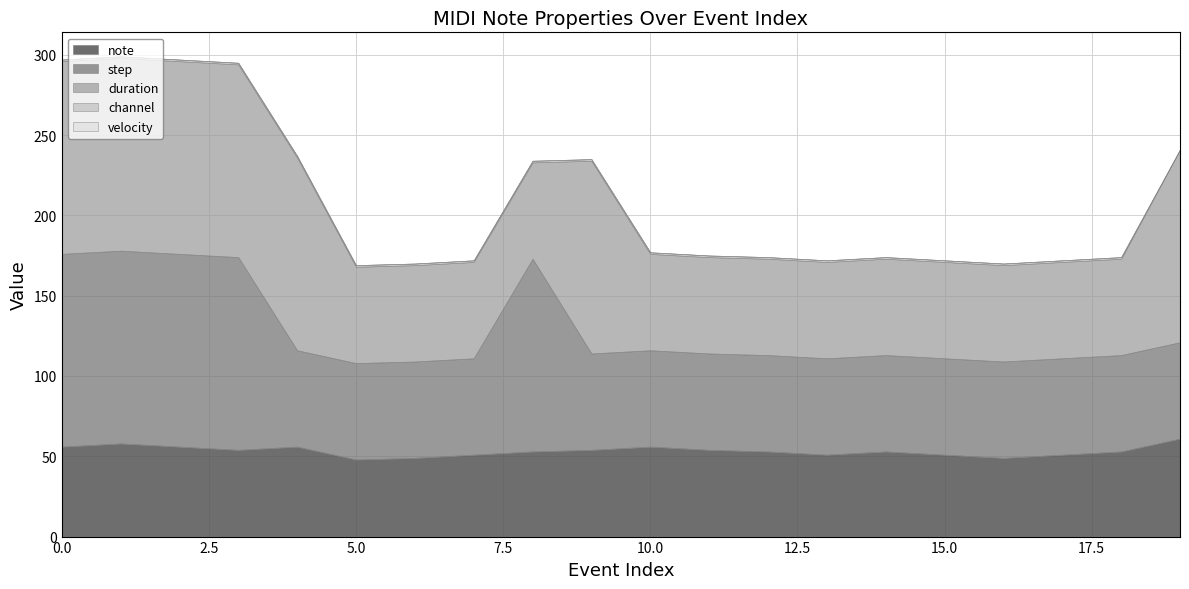

What is the spread (max minus min) of values at 7?

60